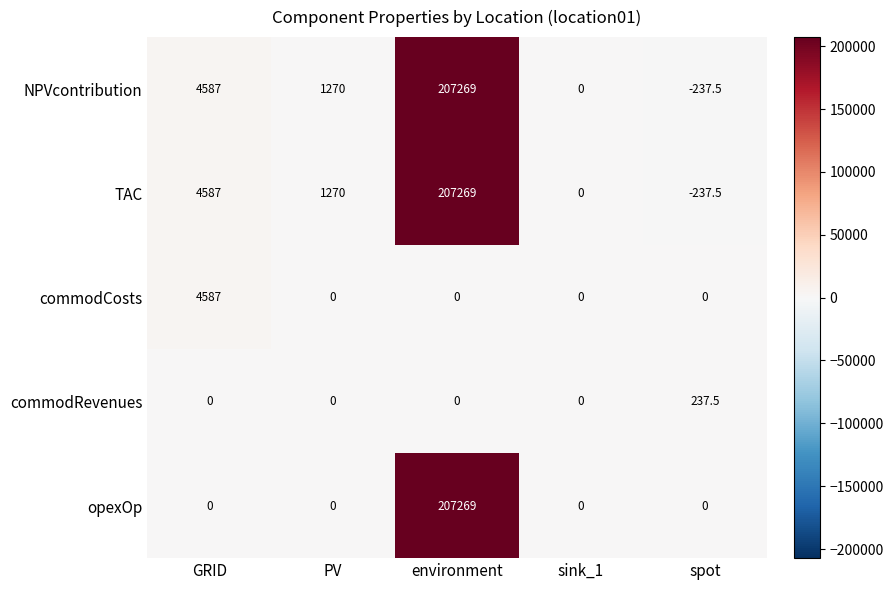

What is the minimum value shown in the chart?

-237.5